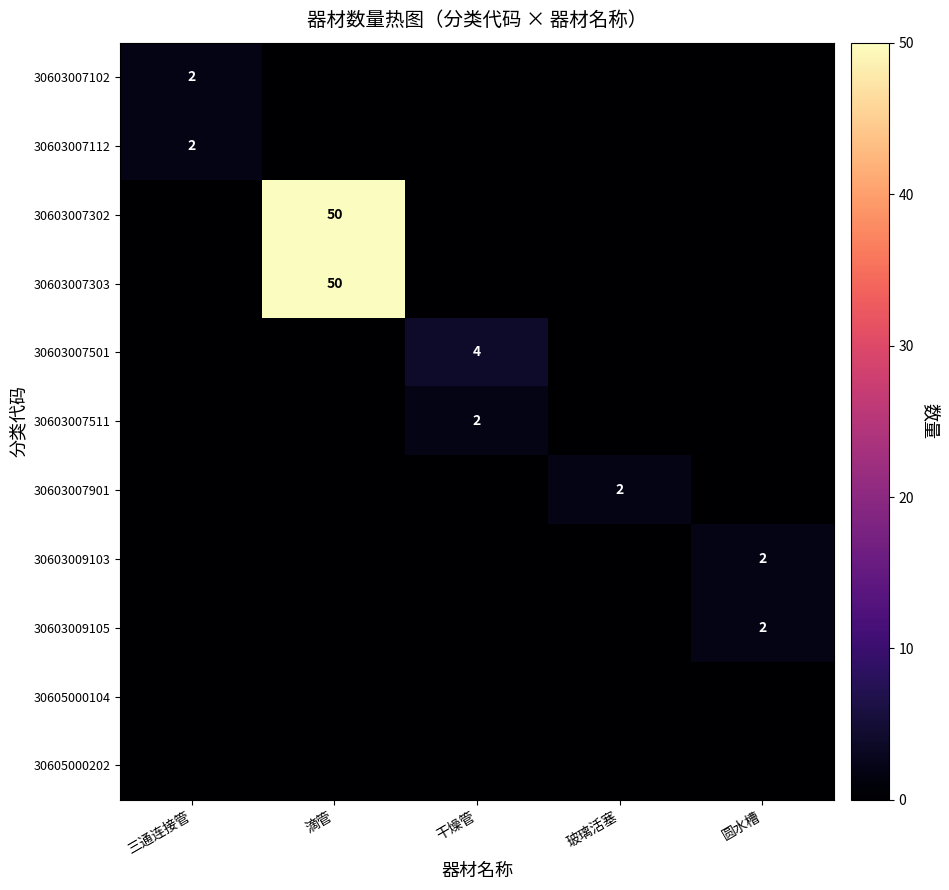

At how many categories does at least one series exceed 45?

1